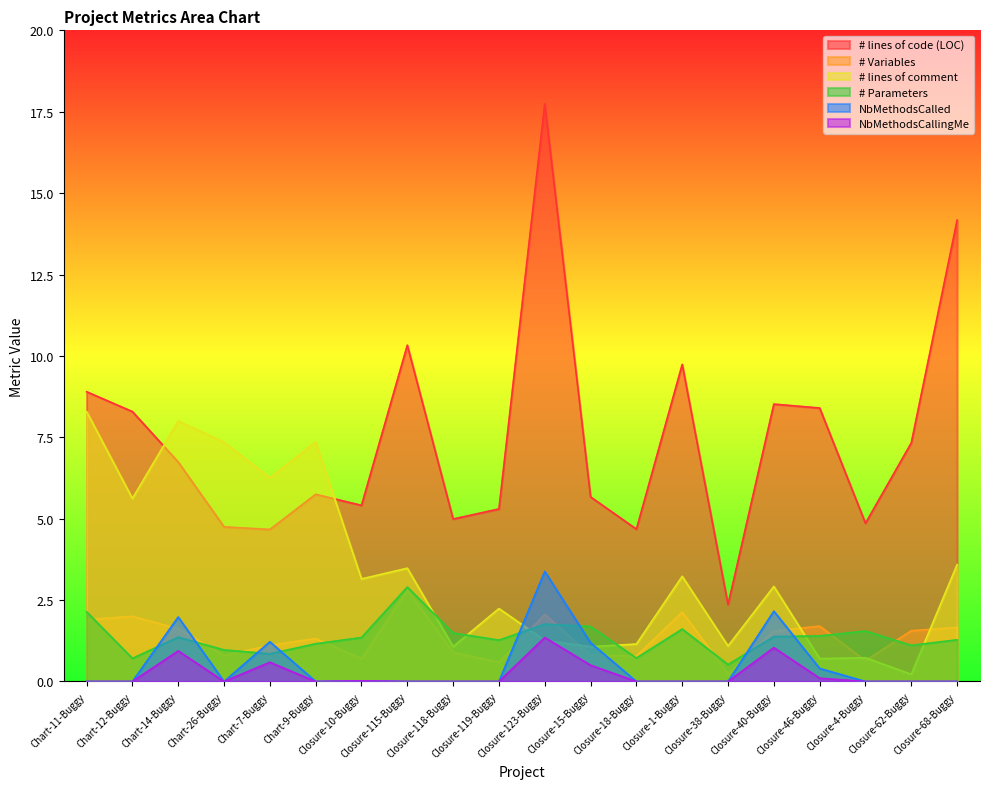

True or false: NbMethodsCalled has a value of 0.0 at Closure-38-Buggy.

True